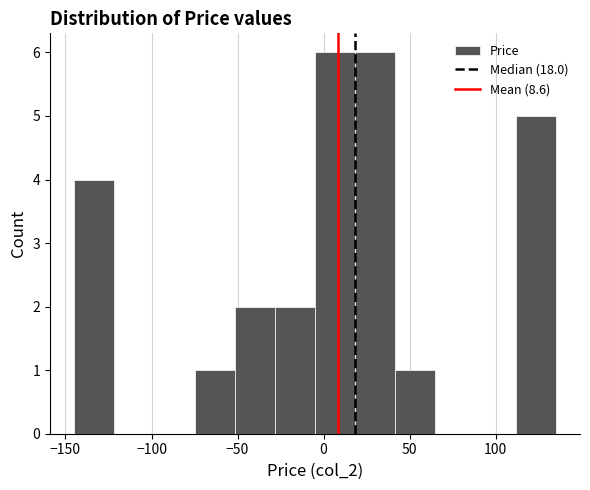

Reading left to right, list every bar in this chart as the range it spans on the x-axis followed by its height. Neither the bar edges nor the heights are printed on the chart, so give them approximately, as read against the axes.

-145 to -120: 4
-120 to -100: 0
-100 to -75: 0
-75 to -50: 1
-50 to -30: 2
-30 to -5: 2
-5 to 20: 6
20 to 40: 6
40 to 65: 1
65 to 90: 0
90 to 110: 0
110 to 135: 5